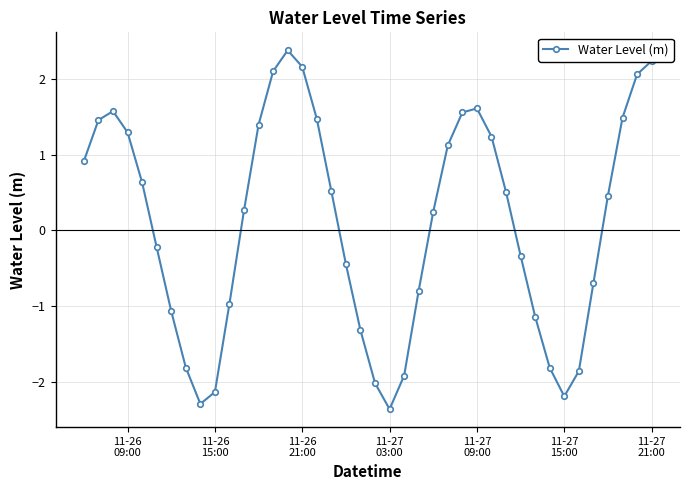

What is the smallest value displayed?

-2.4